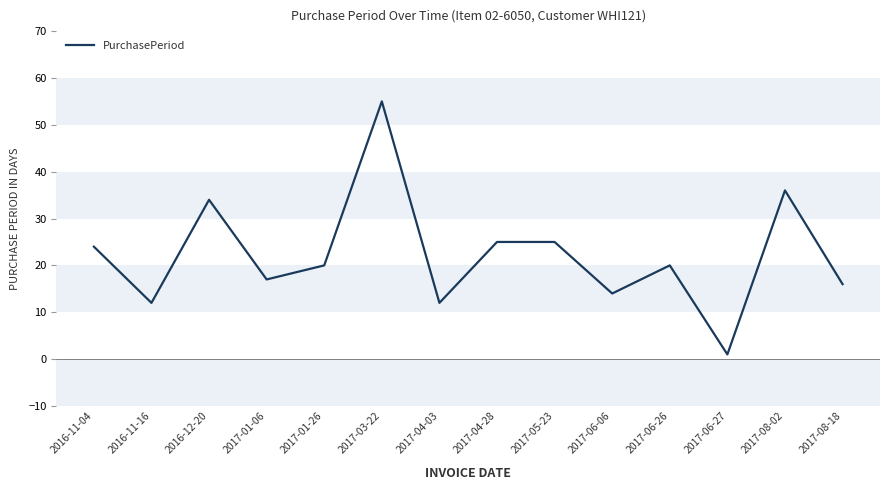

What position from the right is 2017-08-02?

2